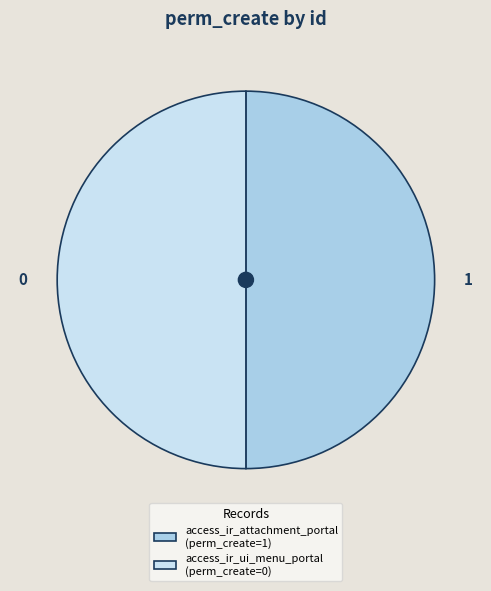

Is it true that access_ir_attachment_portal is 86% of the pie?

False